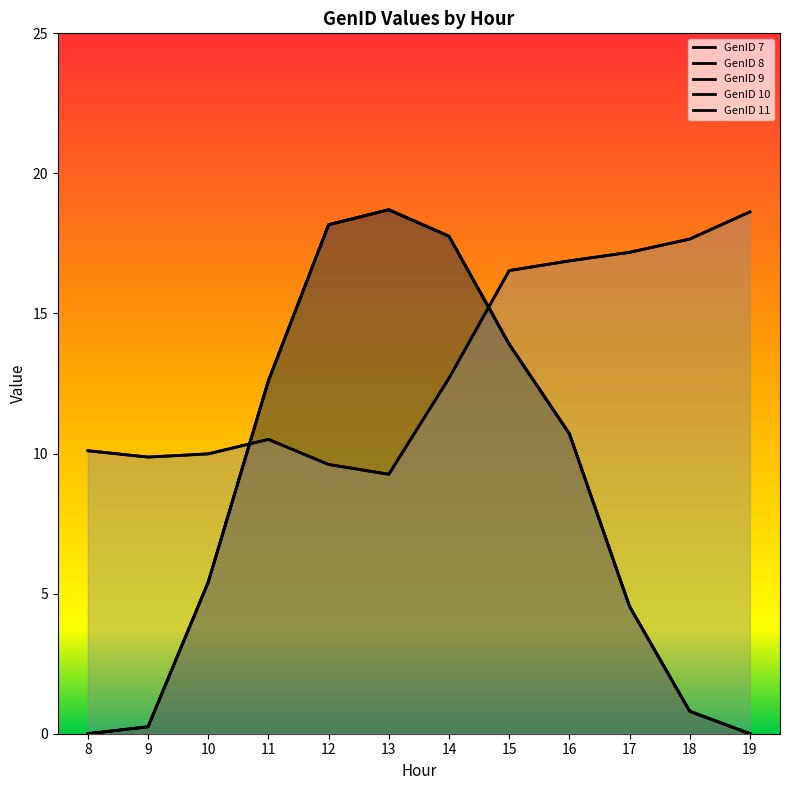

In GenID 9, how many points are higher than both neighbors (excluding endpoints)?

1